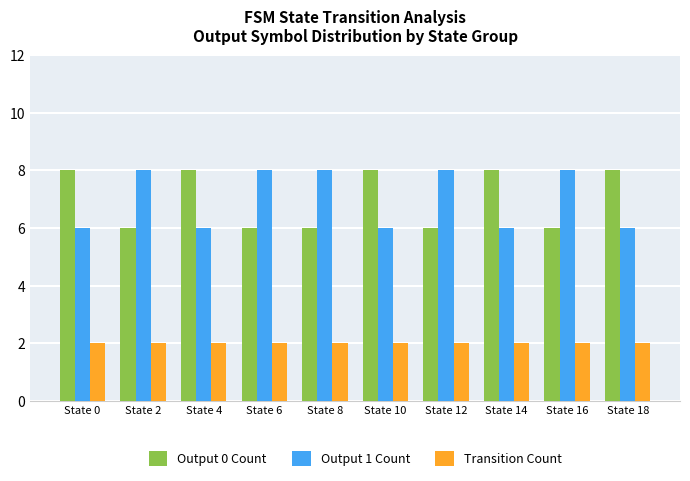

At State 6, list the series in order from largest to smallest.

Output 1 Count, Output 0 Count, Transition Count